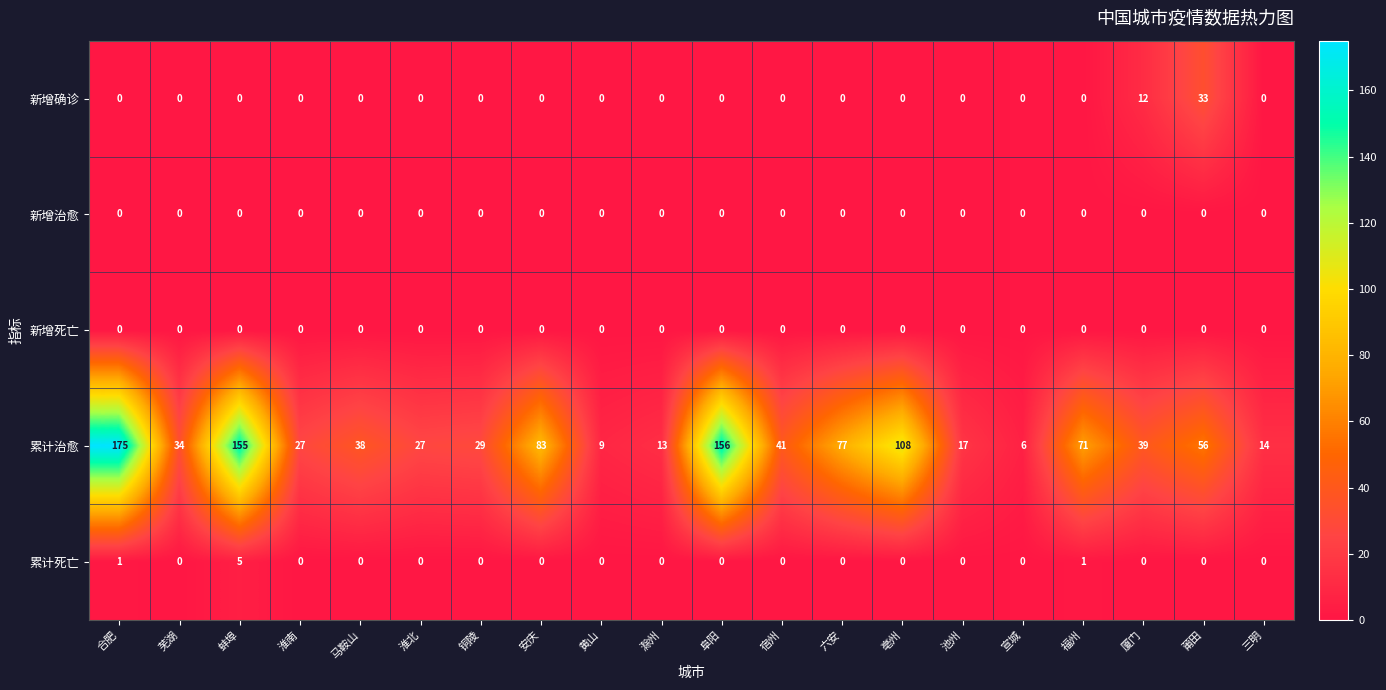

Which label corresponds to the largest value in the chart?

合肥